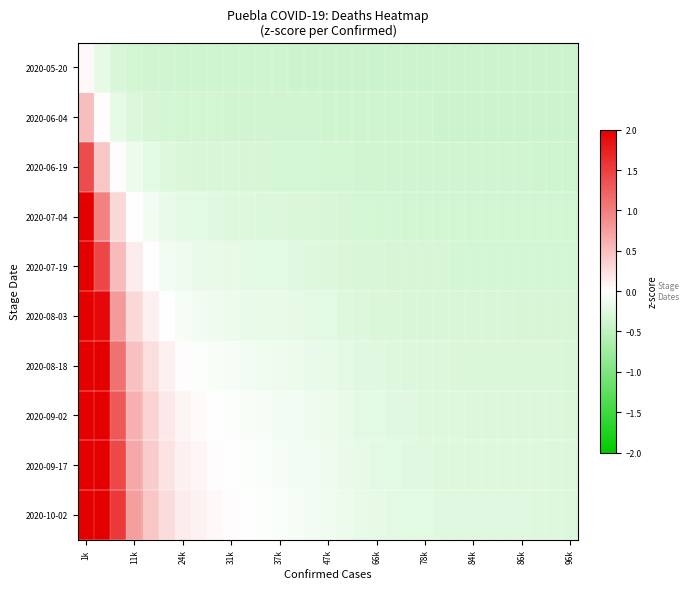

Reading left to right, what are all the values shown in this chart?

2020-05-20: 0.0	-0.2	-0.3	-0.3	-0.4	-0.4	-0.4	-0.4	-0.4	-0.4	-0.4	-0.4	-0.4	-0.4	-0.4	-0.4	-0.4	-0.4	-0.4	-0.4	-0.4	-0.4	-0.4	-0.4	-0.4	-0.4	-0.4	-0.4	-0.4	-0.4	-0.4
2020-06-04: 0.5	0.0	-0.2	-0.3	-0.3	-0.3	-0.3	-0.4	-0.4	-0.4	-0.4	-0.4	-0.4	-0.4	-0.4	-0.4	-0.4	-0.4	-0.4	-0.4	-0.4	-0.4	-0.4	-0.4	-0.4	-0.4	-0.4	-0.4	-0.4	-0.4	-0.4
2020-06-19: 1.4	0.4	0.0	-0.2	-0.2	-0.3	-0.3	-0.3	-0.3	-0.3	-0.3	-0.3	-0.3	-0.3	-0.3	-0.3	-0.4	-0.4	-0.4	-0.4	-0.4	-0.4	-0.4	-0.4	-0.4	-0.4	-0.4	-0.4	-0.4	-0.4	-0.4
2020-07-04: 2.0	1.0	0.3	0.0	-0.1	-0.2	-0.2	-0.2	-0.2	-0.3	-0.3	-0.3	-0.3	-0.3	-0.3	-0.3	-0.3	-0.3	-0.3	-0.3	-0.3	-0.3	-0.3	-0.4	-0.4	-0.4	-0.4	-0.4	-0.4	-0.4	-0.4
2020-07-19: 2.0	1.4	0.5	0.2	0.0	-0.1	-0.1	-0.2	-0.2	-0.2	-0.2	-0.2	-0.2	-0.2	-0.3	-0.3	-0.3	-0.3	-0.3	-0.3	-0.3	-0.3	-0.3	-0.3	-0.3	-0.3	-0.3	-0.3	-0.3	-0.3	-0.3
2020-08-03: 2.0	1.9	0.8	0.3	0.1	0.0	-0.1	-0.1	-0.1	-0.1	-0.2	-0.2	-0.2	-0.2	-0.2	-0.2	-0.3	-0.3	-0.3	-0.3	-0.3	-0.3	-0.3	-0.3	-0.3	-0.3	-0.3	-0.3	-0.3	-0.3	-0.3
2020-08-18: 2.0	2.0	1.1	0.5	0.3	0.1	0.0	-0.0	-0.1	-0.1	-0.1	-0.1	-0.1	-0.1	-0.2	-0.2	-0.2	-0.2	-0.2	-0.3	-0.3	-0.3	-0.3	-0.3	-0.3	-0.3	-0.3	-0.3	-0.3	-0.3	-0.3
2020-09-02: 2.0	2.0	1.3	0.6	0.3	0.2	0.1	0.0	-0.0	-0.0	-0.1	-0.1	-0.1	-0.1	-0.1	-0.2	-0.2	-0.2	-0.2	-0.2	-0.2	-0.3	-0.3	-0.3	-0.3	-0.3	-0.3	-0.3	-0.3	-0.3	-0.3
2020-09-17: 2.0	2.0	1.4	0.7	0.4	0.2	0.1	0.1	0.0	0.0	-0.0	-0.0	-0.1	-0.1	-0.1	-0.1	-0.2	-0.2	-0.2	-0.2	-0.2	-0.2	-0.3	-0.3	-0.3	-0.3	-0.3	-0.3	-0.3	-0.3	-0.3
2020-10-02: 2.0	2.0	1.6	0.8	0.4	0.3	0.2	0.1	0.1	0.0	-0.0	-0.0	-0.0	-0.1	-0.1	-0.1	-0.1	-0.2	-0.2	-0.2	-0.2	-0.2	-0.2	-0.2	-0.2	-0.2	-0.2	-0.2	-0.3	-0.3	-0.3